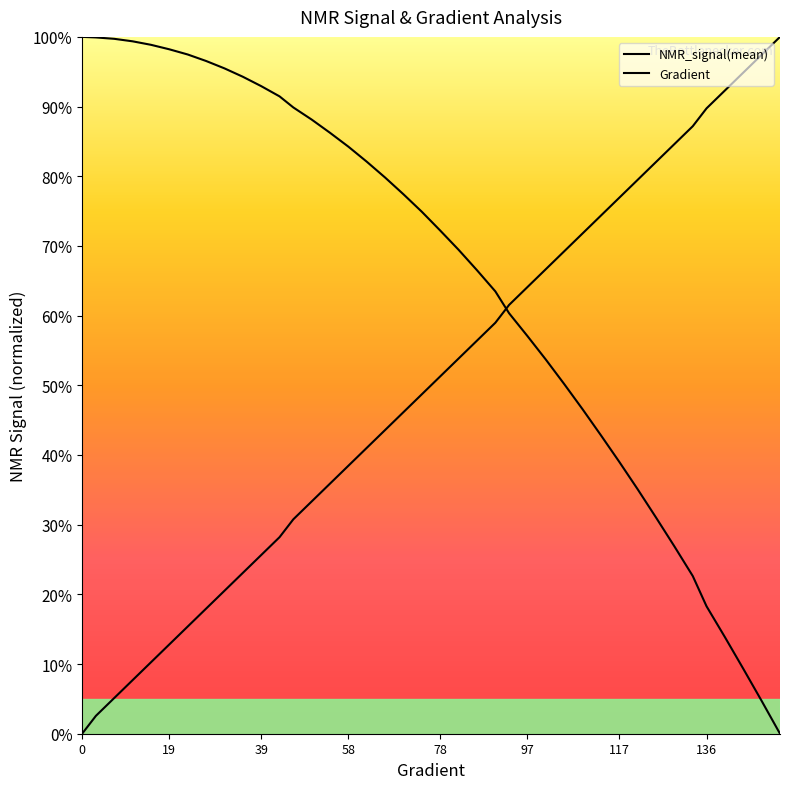

The value of Gradient at 31 is 128.8. True or false?

False